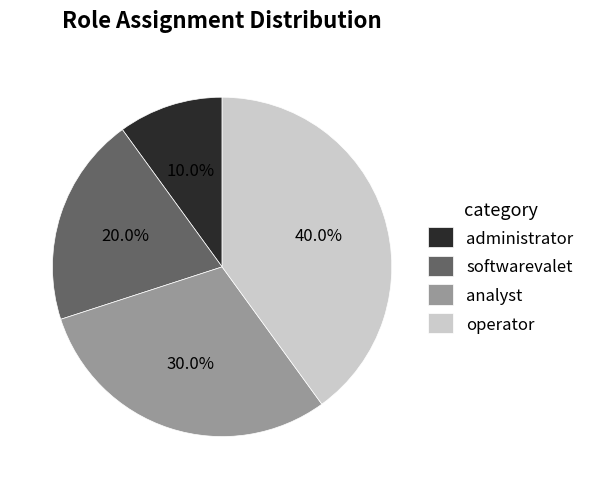

To the nearest percent, what is the average slice percentage?

25%